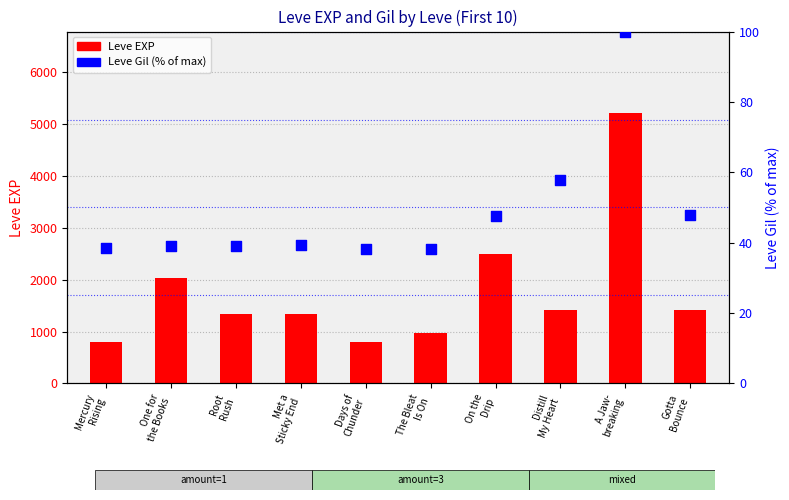

Which series reaches the minimum Y coordinate?

Leve Gil (% of max)